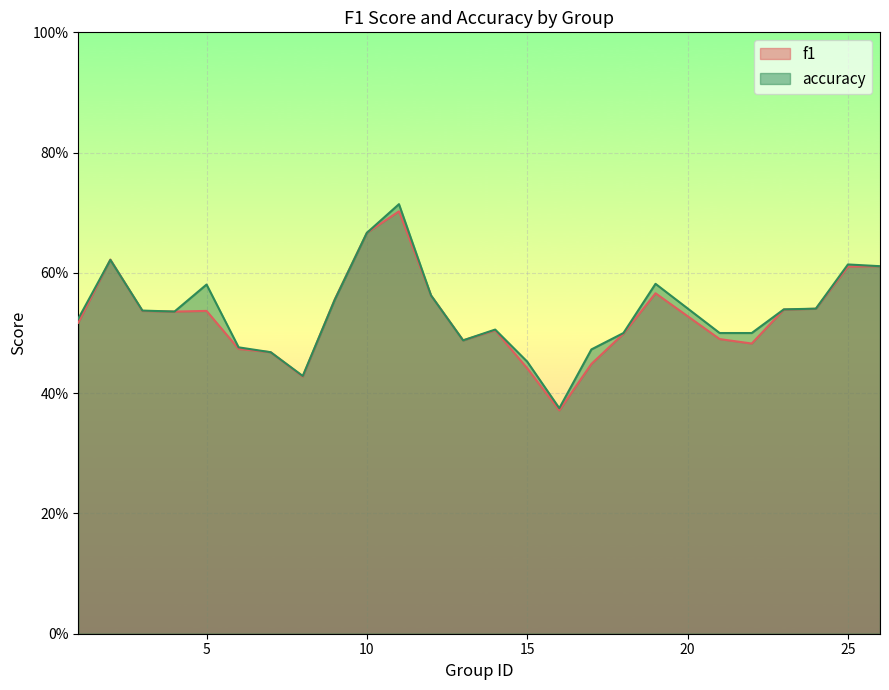

Where is f1 nearest to the value 0?

16